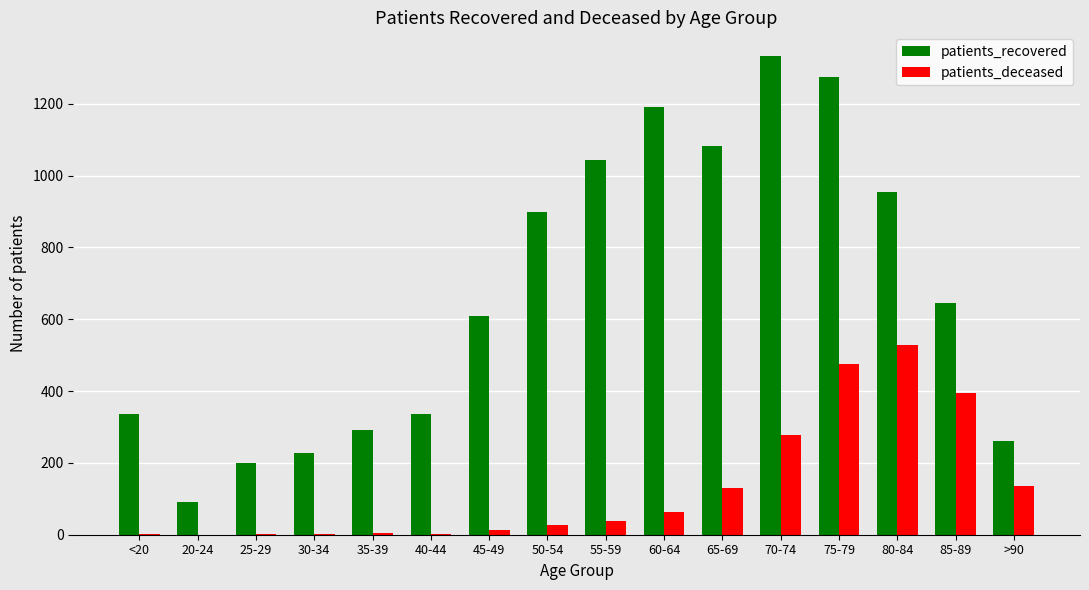

Which series changed the most between 25-29 and 85-89?

patients_recovered